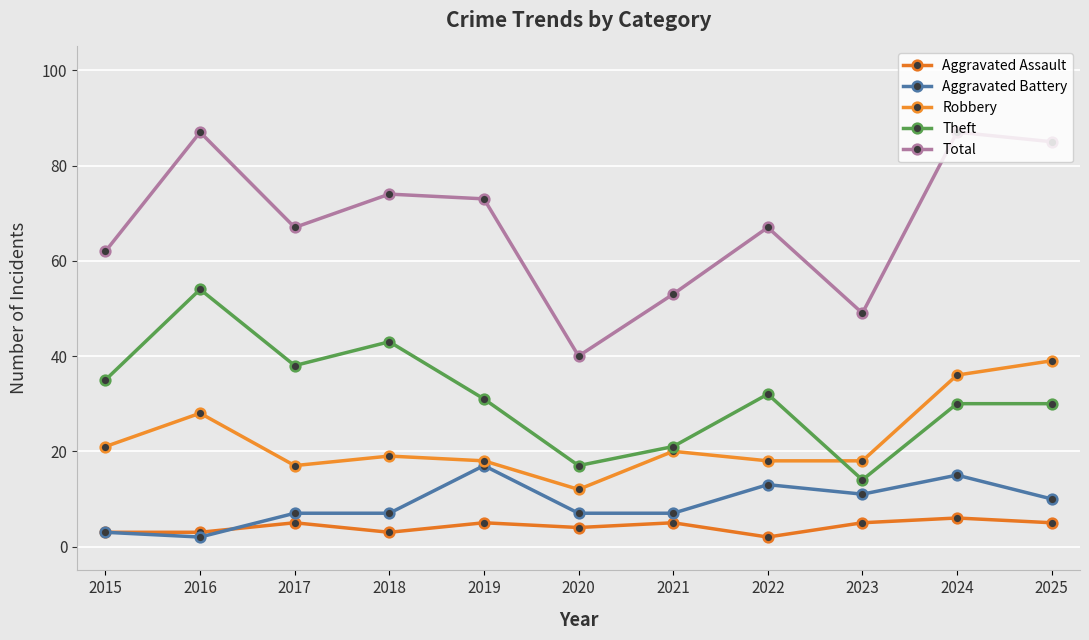

At which category does the chart reach its minimum across all series?

2022